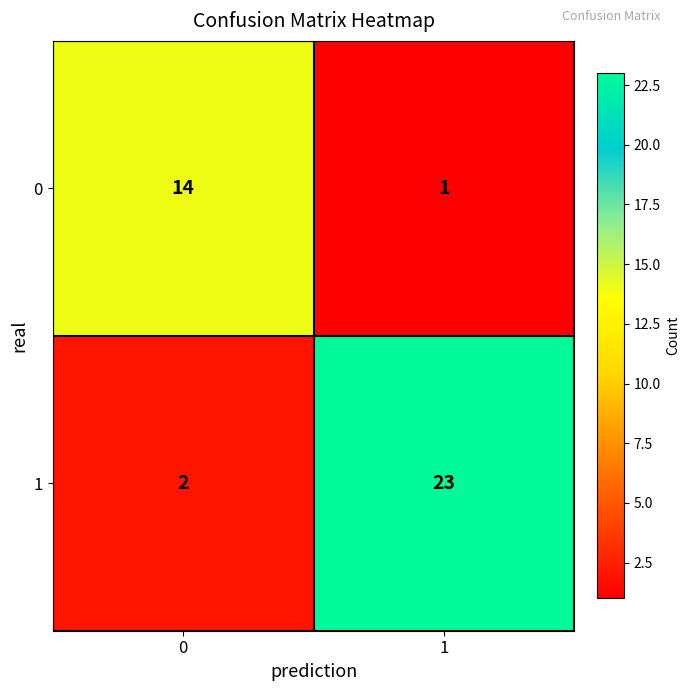

What is the total value across all series at 1?

24